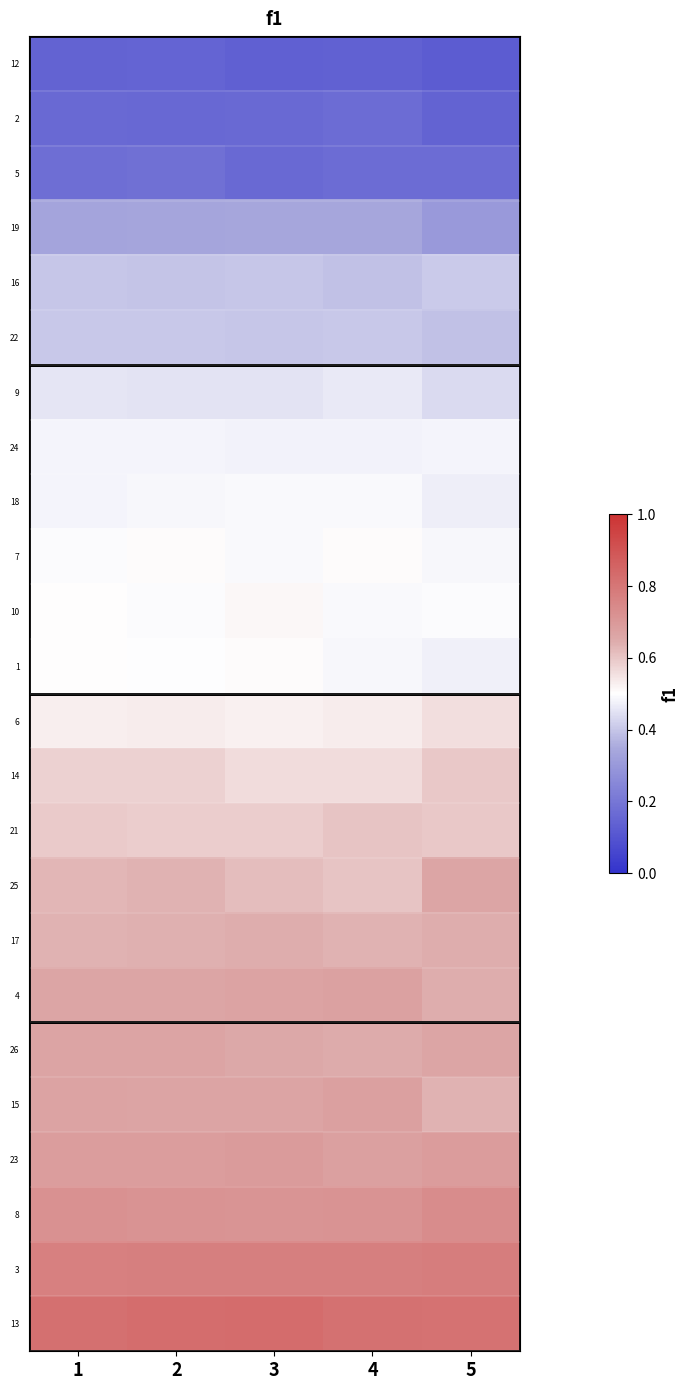

What is the difference between the highest and lowest values at 2?

0.7